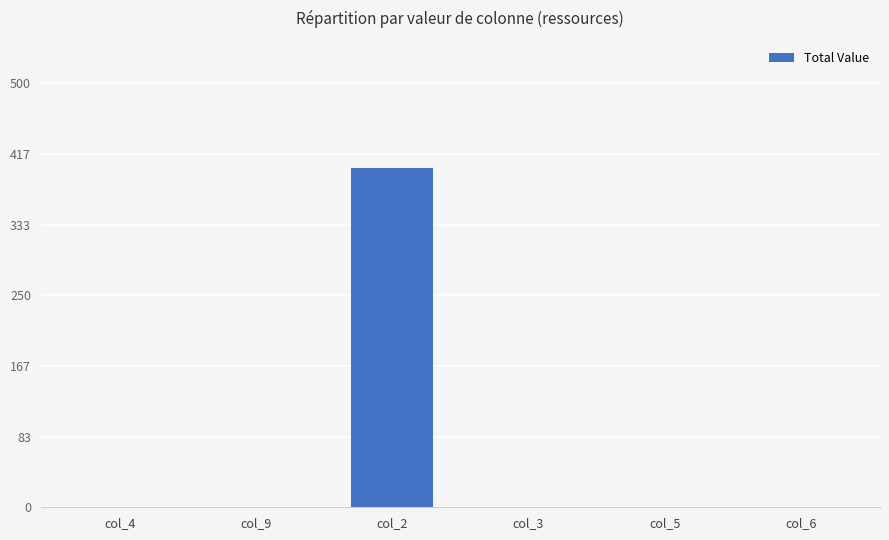

Does the chart contain stacked bars?

No